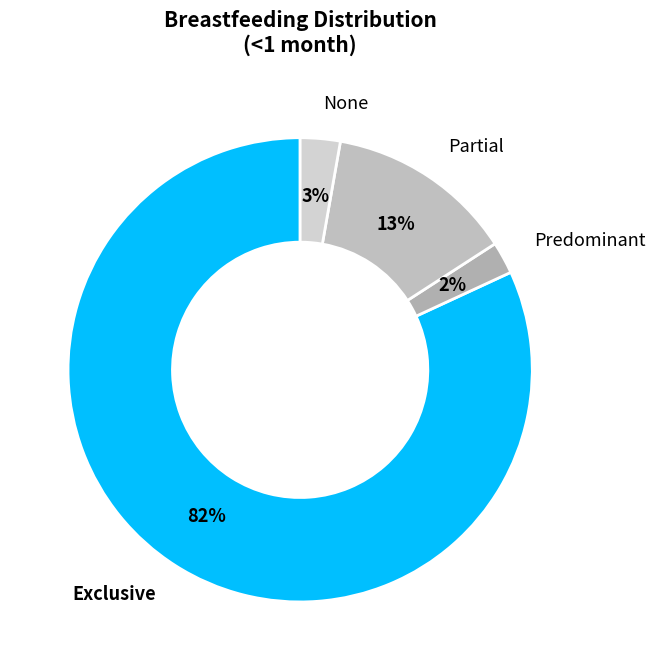

What percentage is the Partial slice, to the nearest percent?

13%